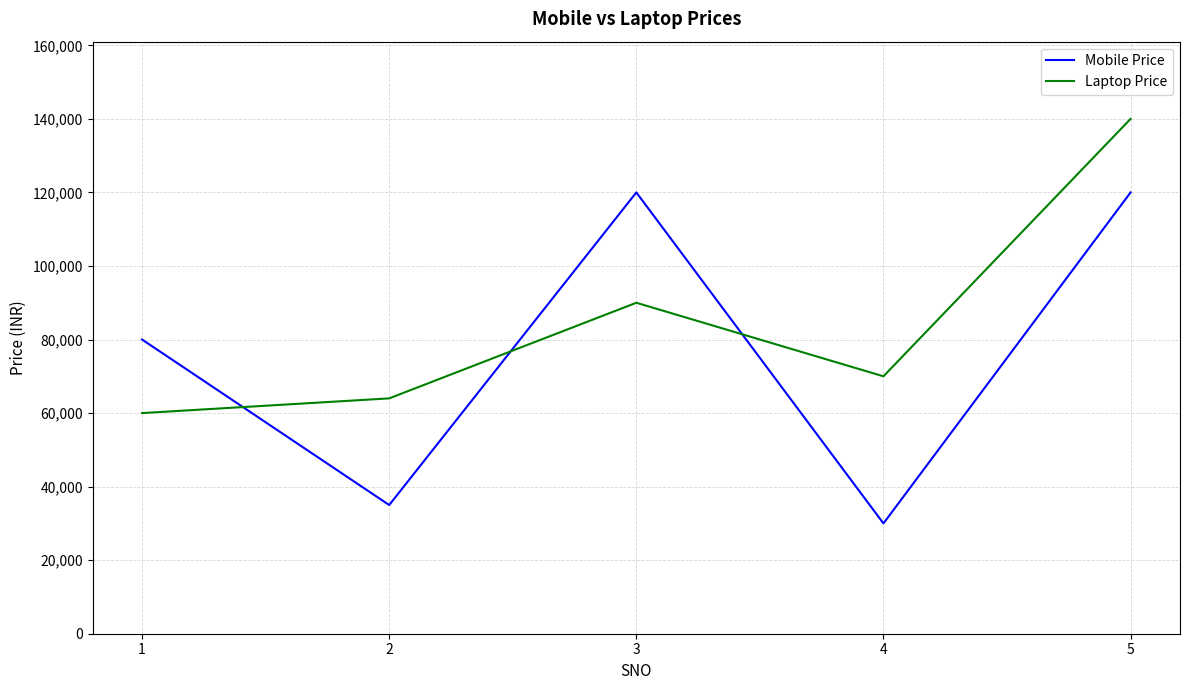

True or false: Mobile Price has a value of 35000 at 2.

True